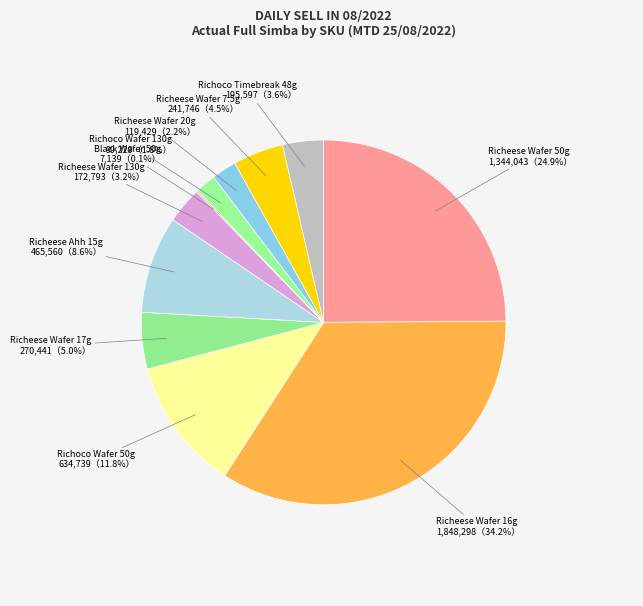

Is it true that Richeese Wafer 16g is 42% of the pie?

False